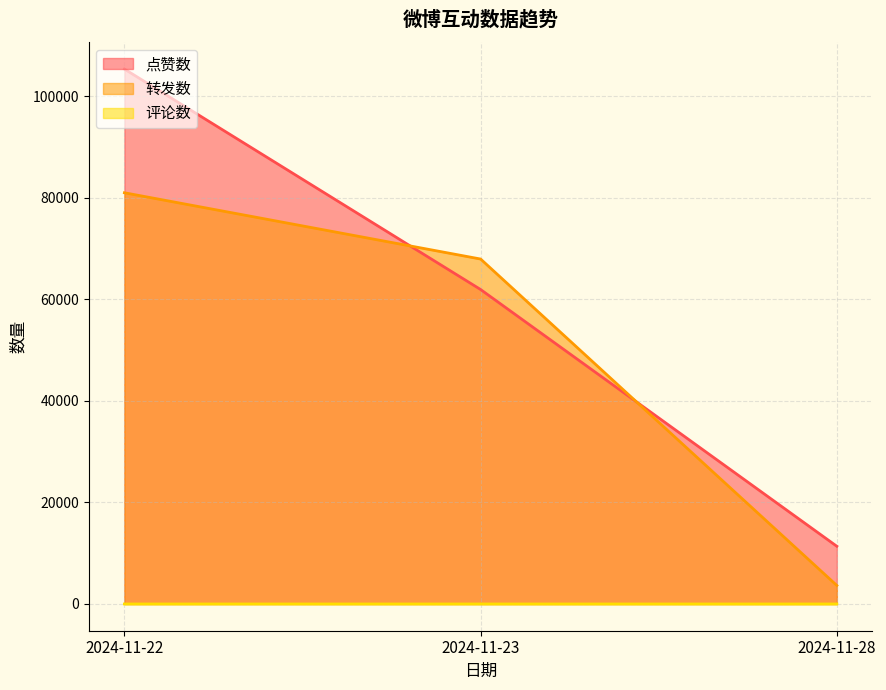

At how many categories does at least one series exceed 18349?

2